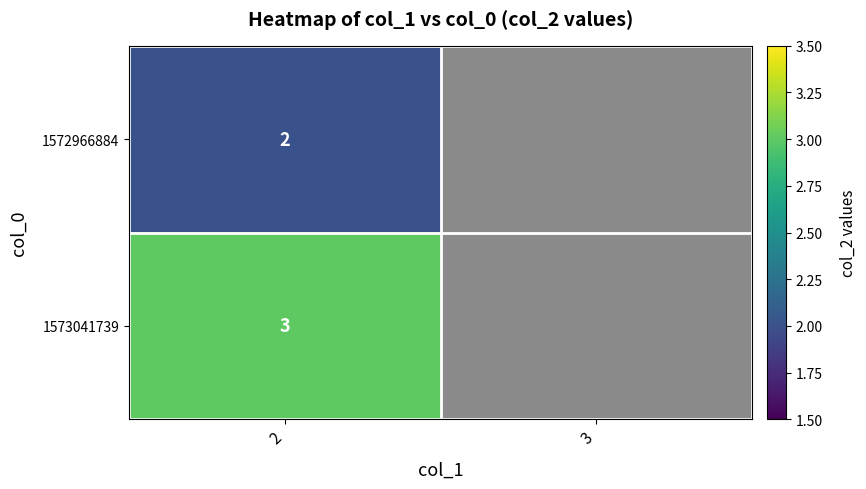

True or false: 1573041739 has a value of 1 at 2.

False